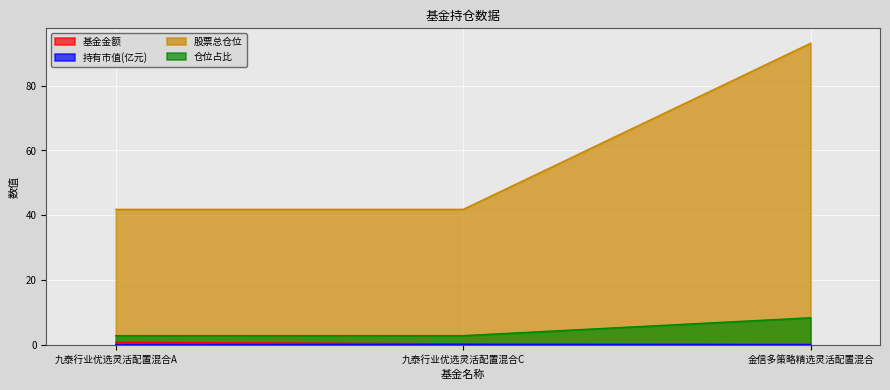

True or false: 仓位占比 has a value of 2.8 at 九泰行业优选灵活配置混合C.

True